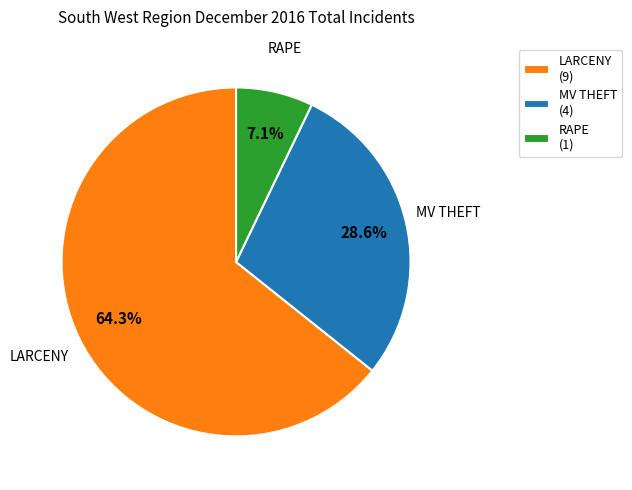

Is there any slice that represents more than half of the pie?

Yes